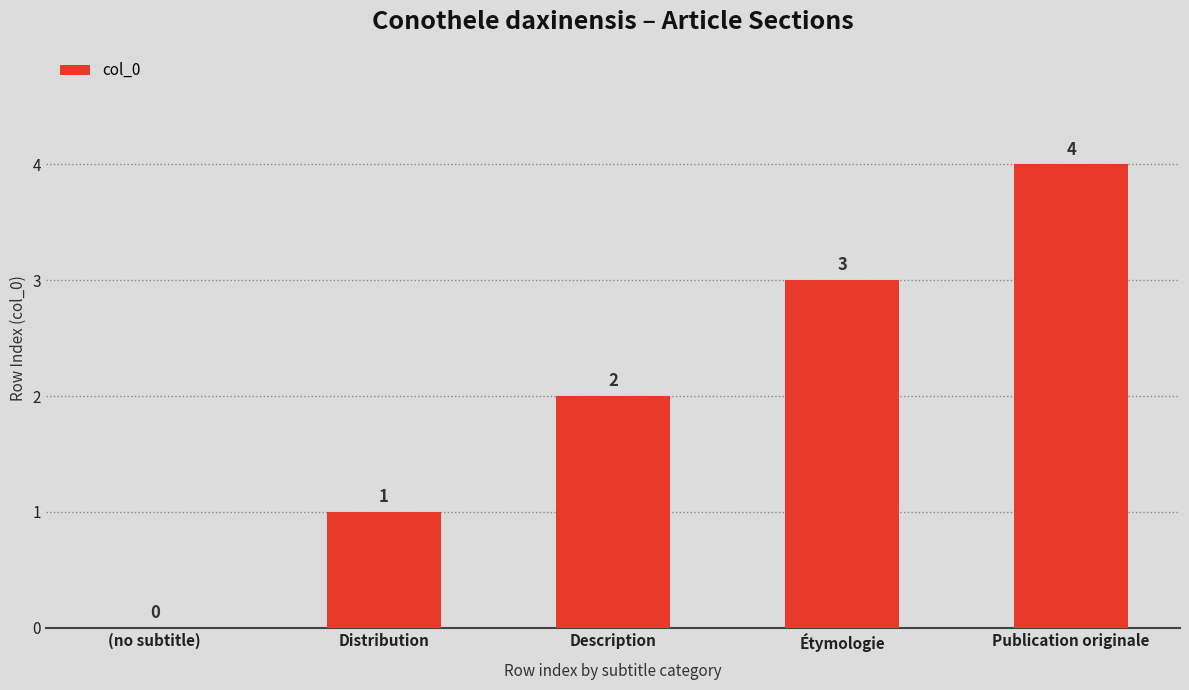

The value at Étymologie is 3. True or false?

True